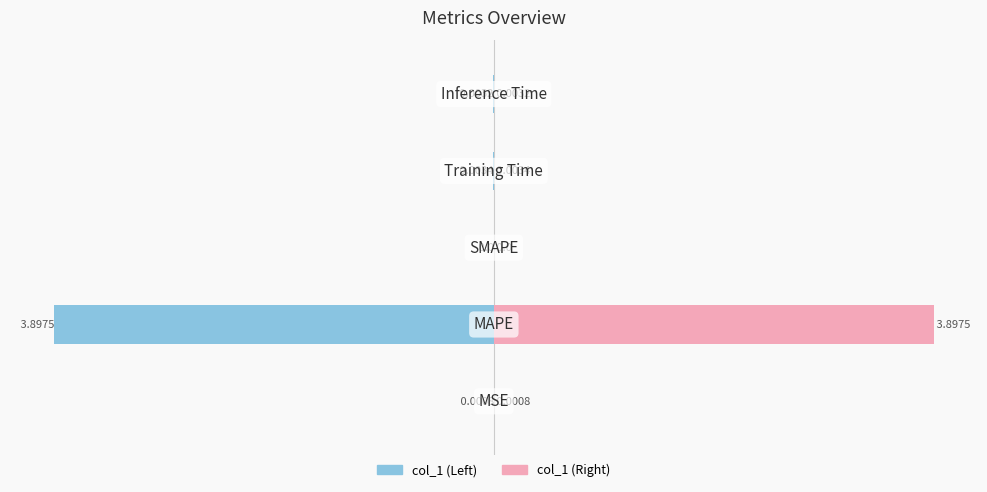

Reading left to right, list all the values displayed in this chart.

col_1 (Left): -0.0	-3.9	0.0	-0.0	-0.0
col_1 (Right): 0.0	3.9	0.0	0.0	0.0